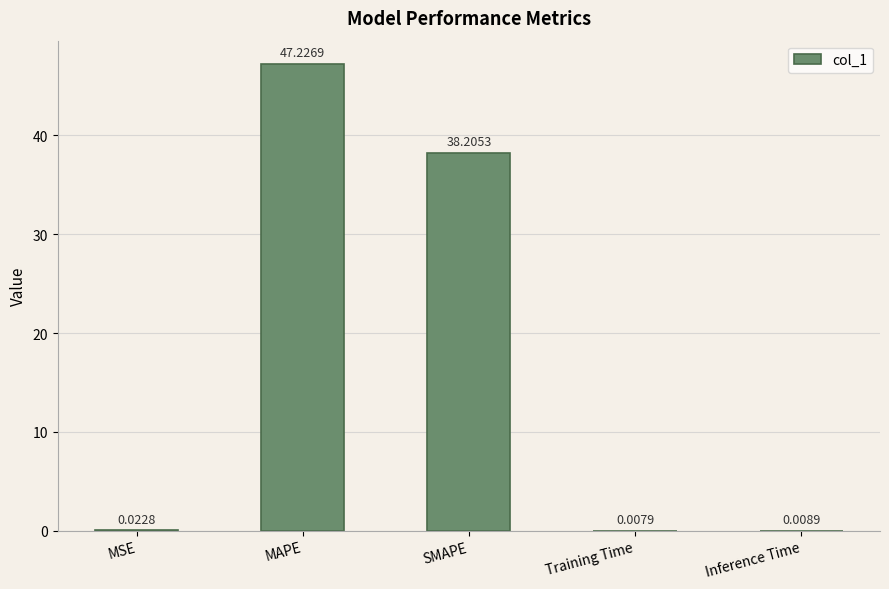

Which has a higher value, MSE or Inference Time?

MSE